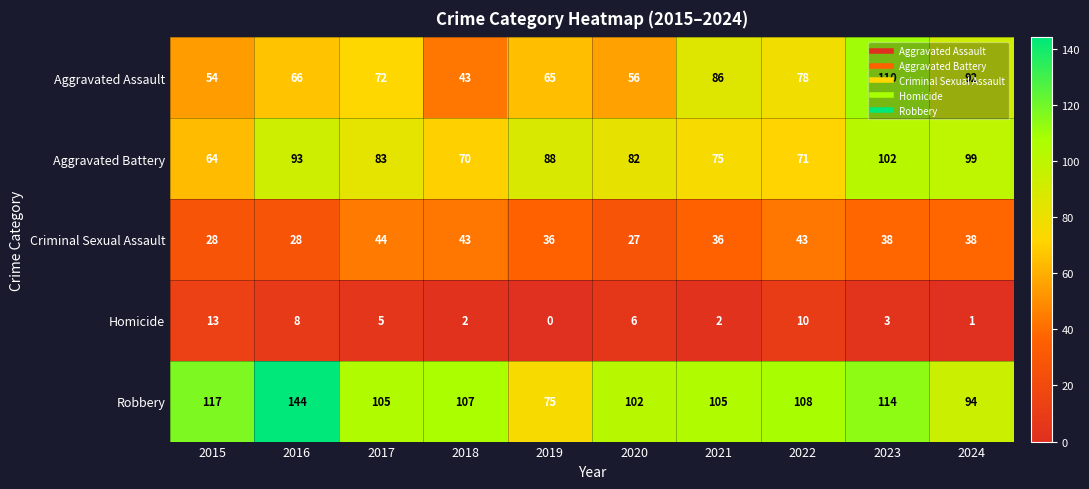

What is the spread (max minus min) of values at 2017?

100